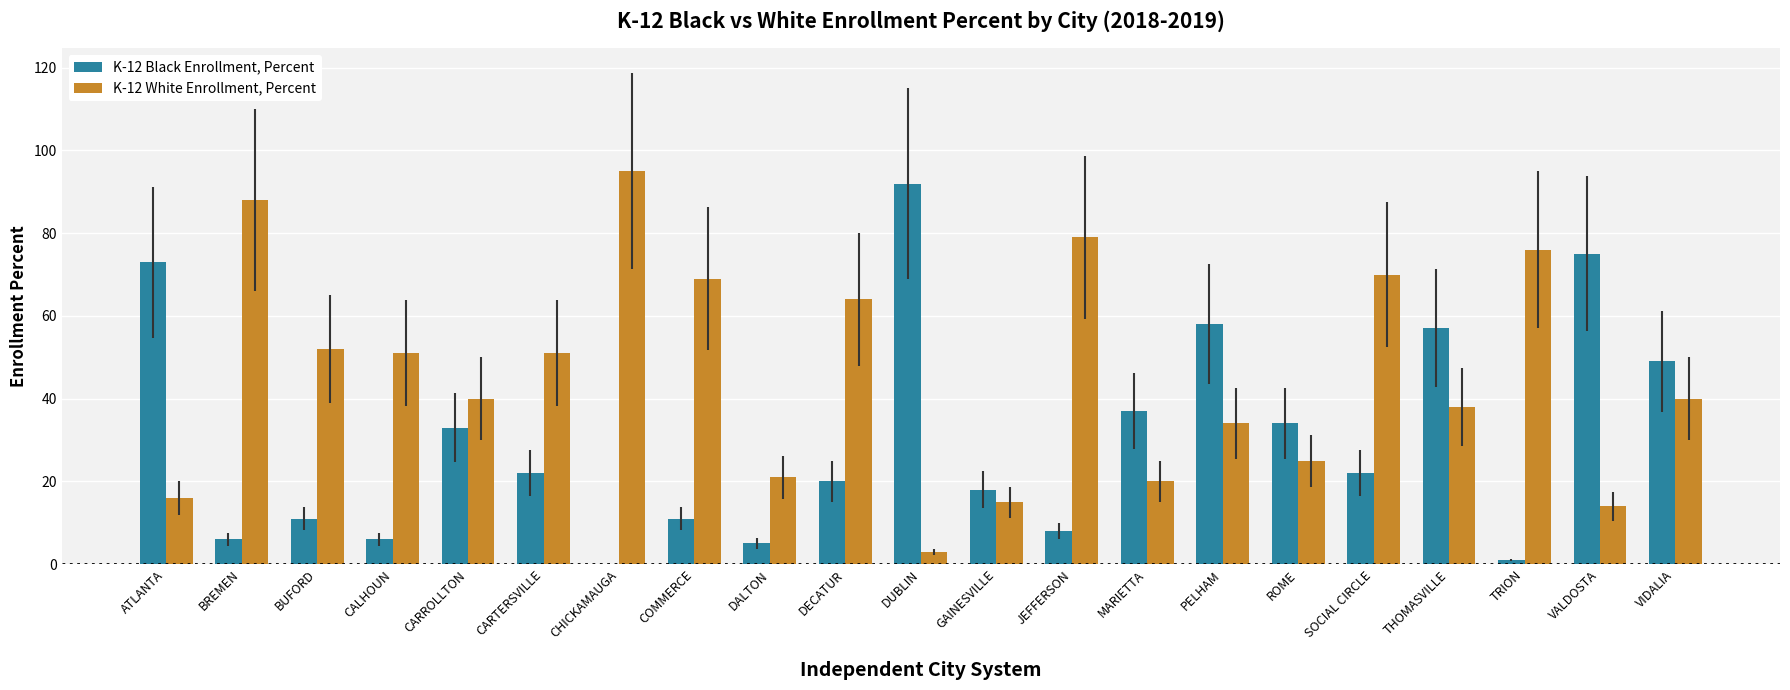

The value of K-12 Black Enrollment, Percent at DECATUR is 30. True or false?

False